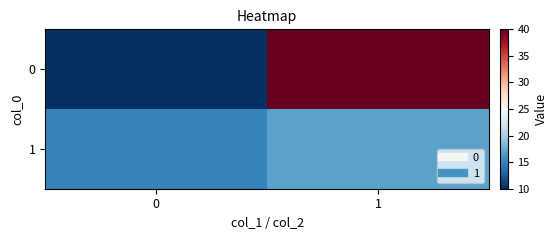

What is the total value across all series at 0?

25